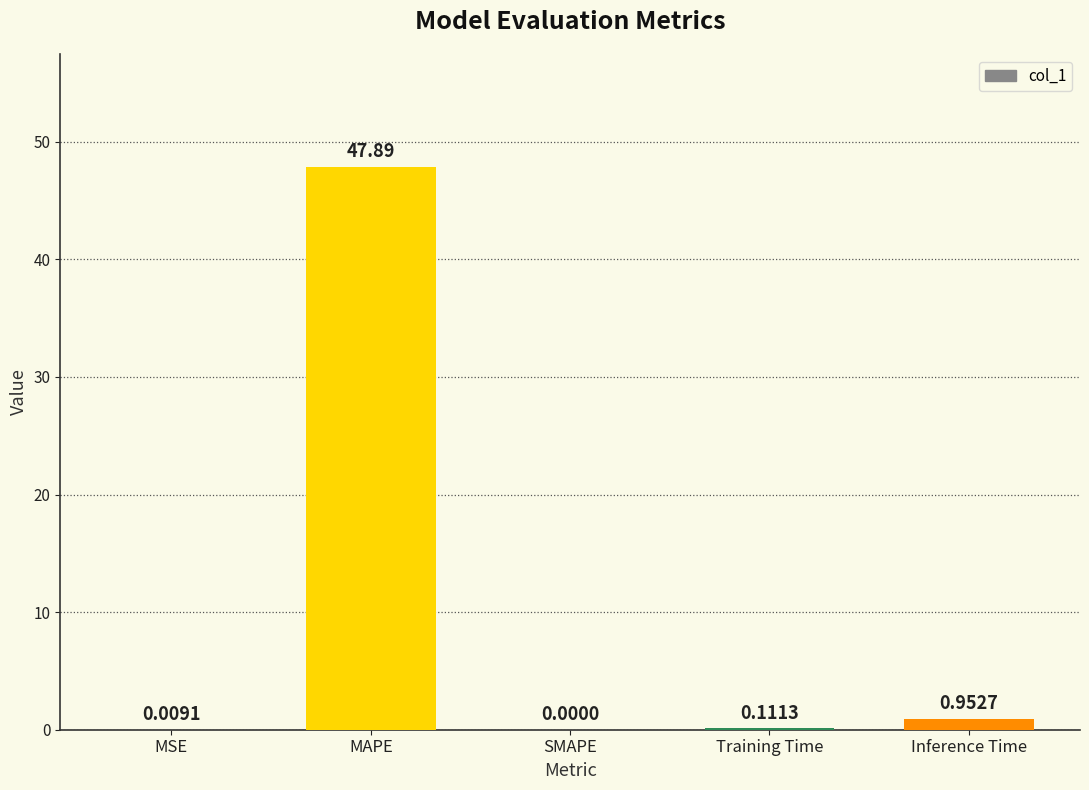

Which label corresponds to the largest value in the chart?

MAPE